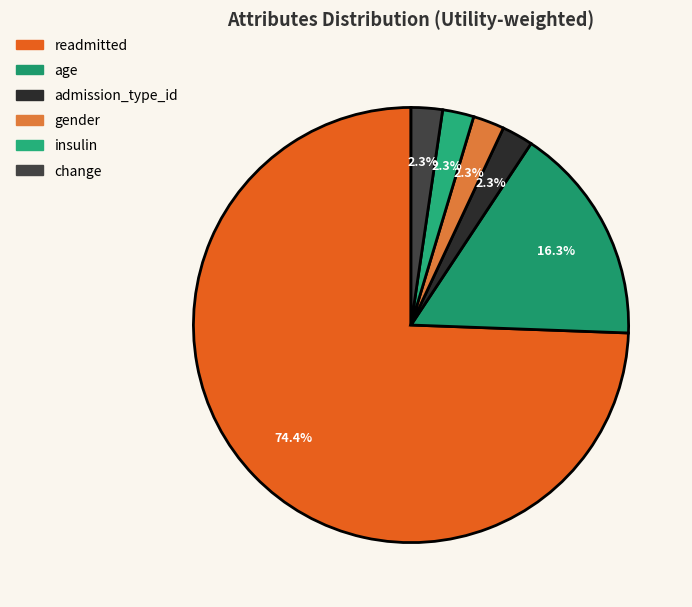

How many slices are in this pie chart?

6